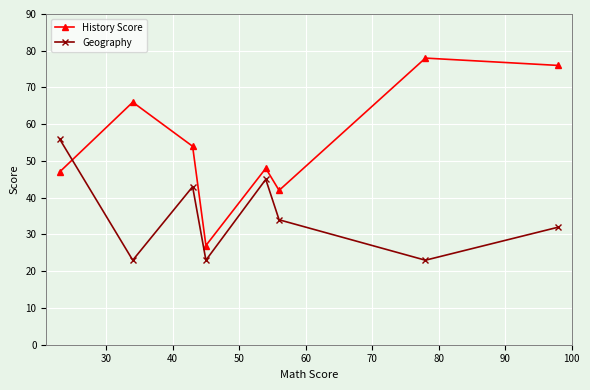

Rank the series by their maximum value, from lowest to highest.

Geography, History Score